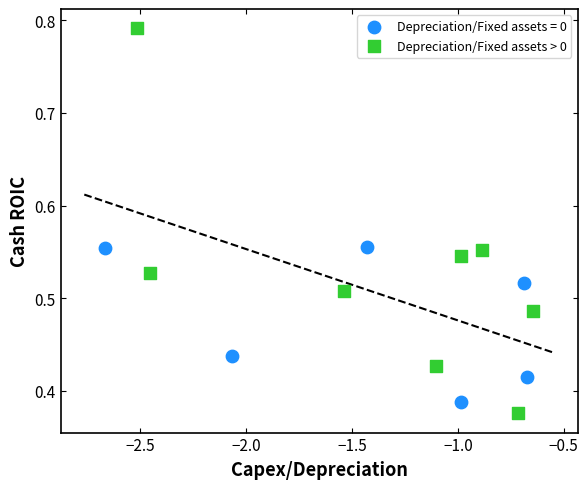

Which series reaches the maximum Y coordinate?

Depreciation/Fixed assets > 0